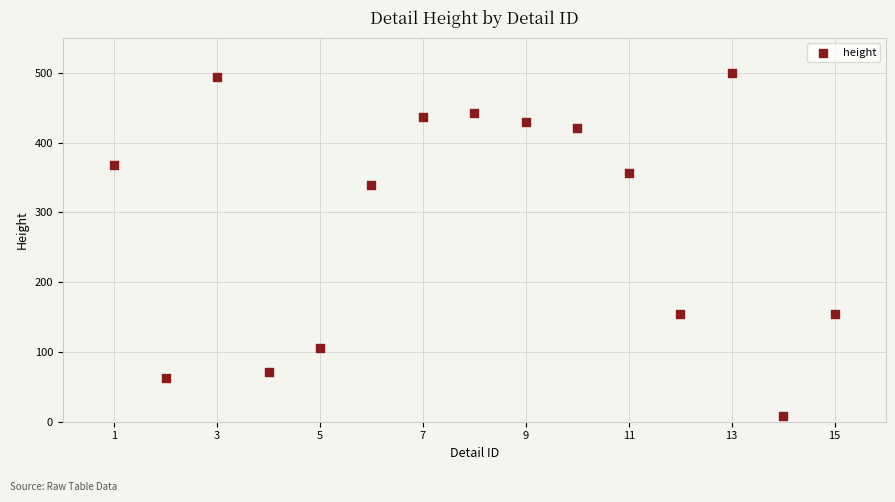

What is the range of Y values (max minus min)?

491